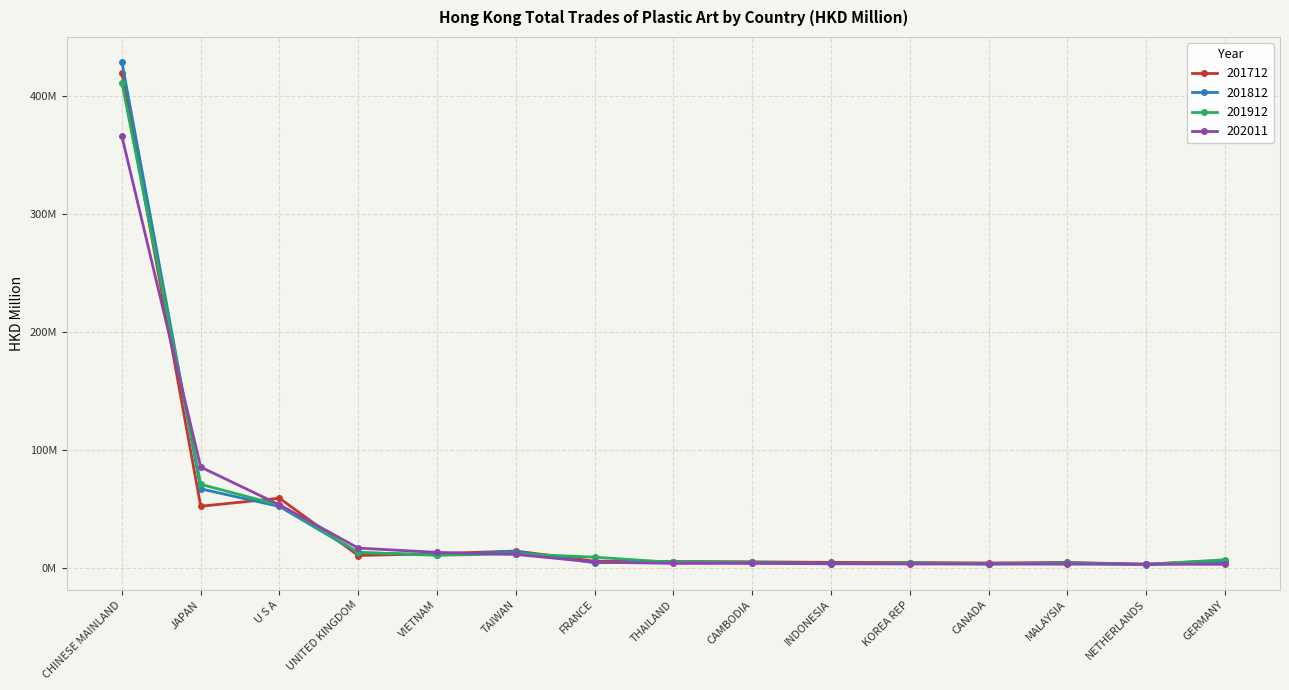

True or false: 201712 has a value of 8.8 at THAILAND.

False